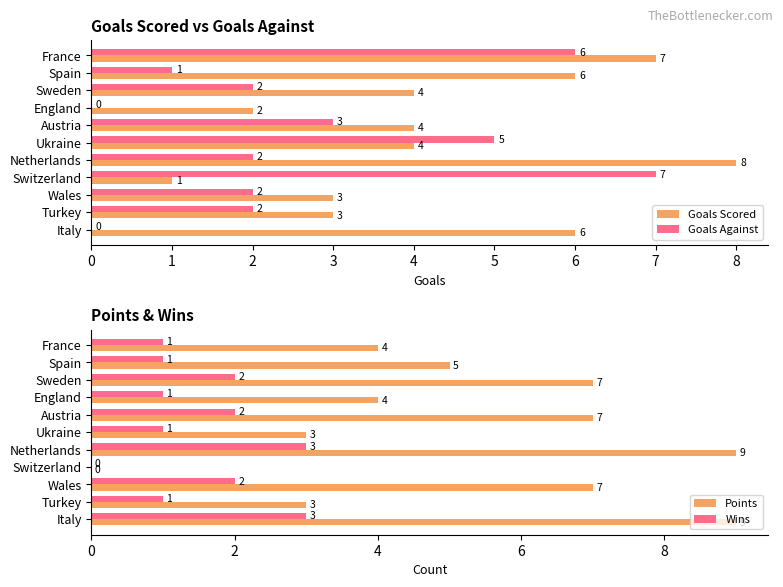

How many data points in Points are less than 5?

5